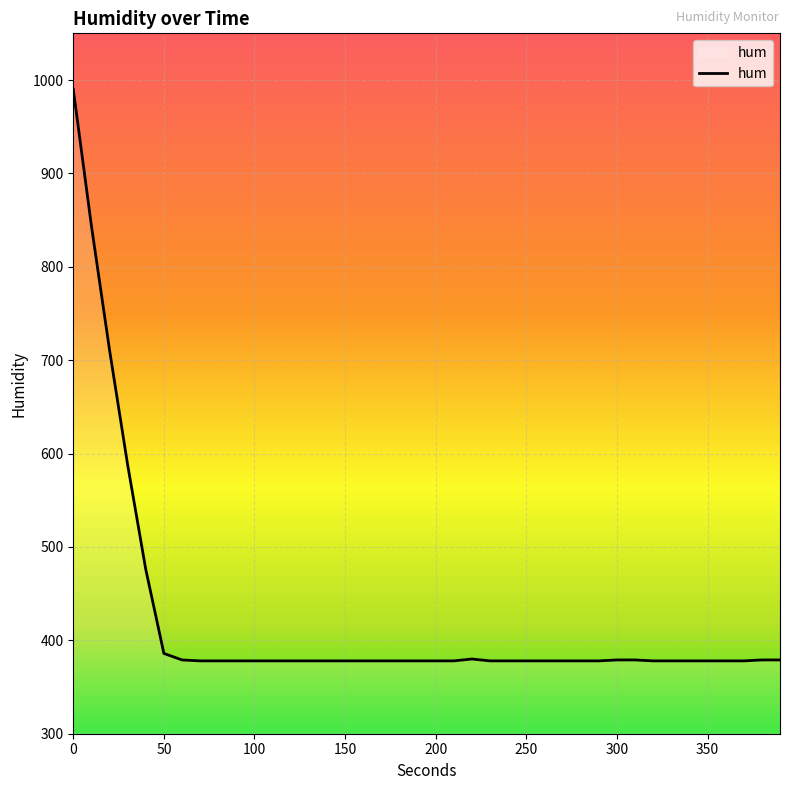

What is the smallest value displayed?

378